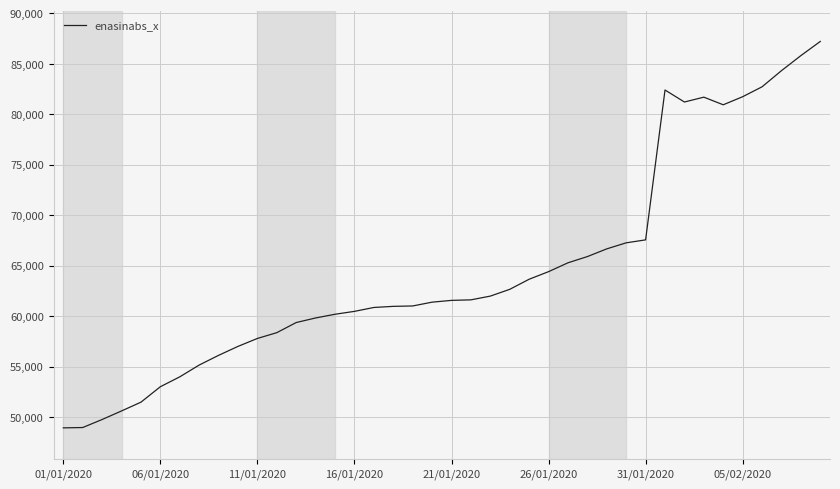

What is the greatest value displayed?

87224